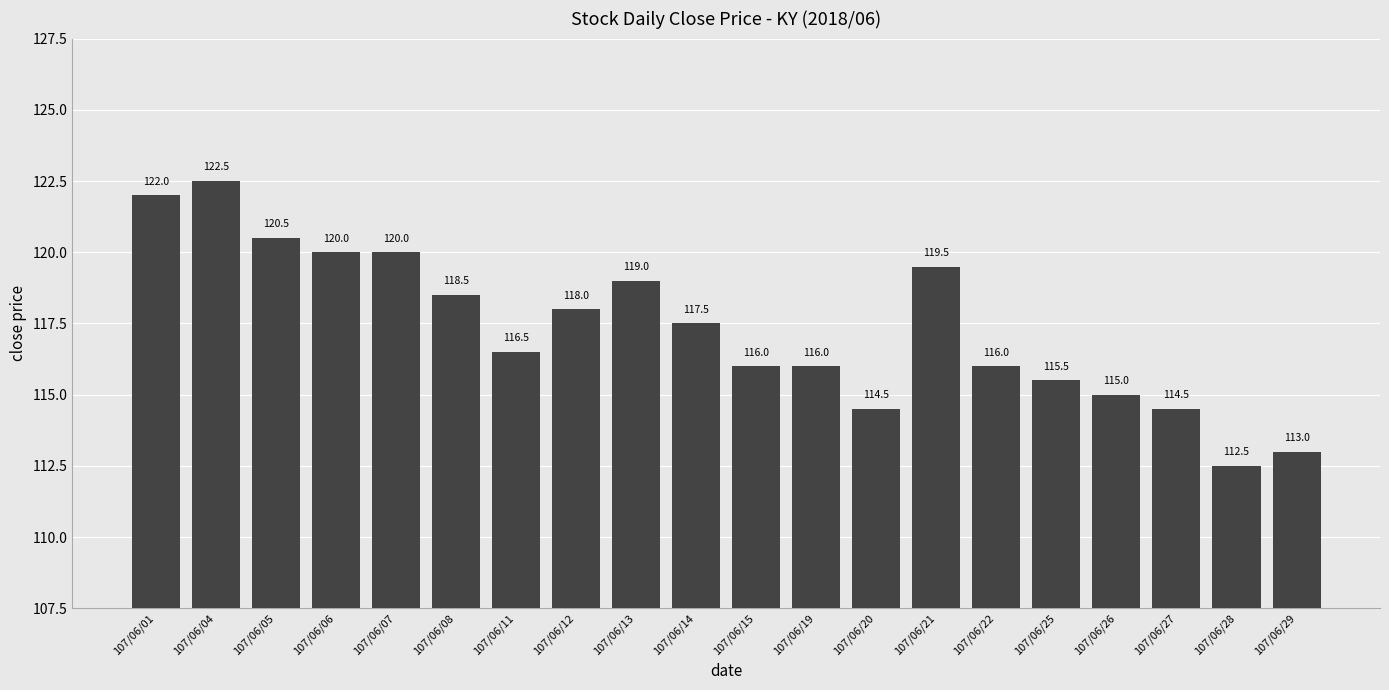

How many values are below 117?

10